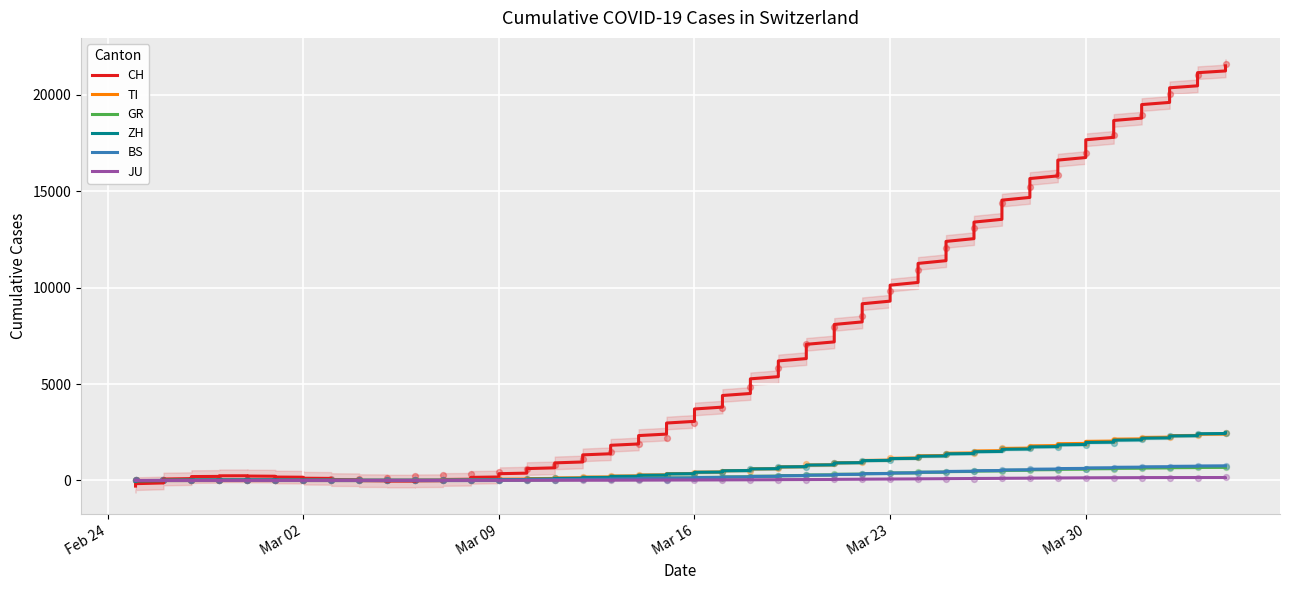

At how many categories does at least one series exceed 12841?

10